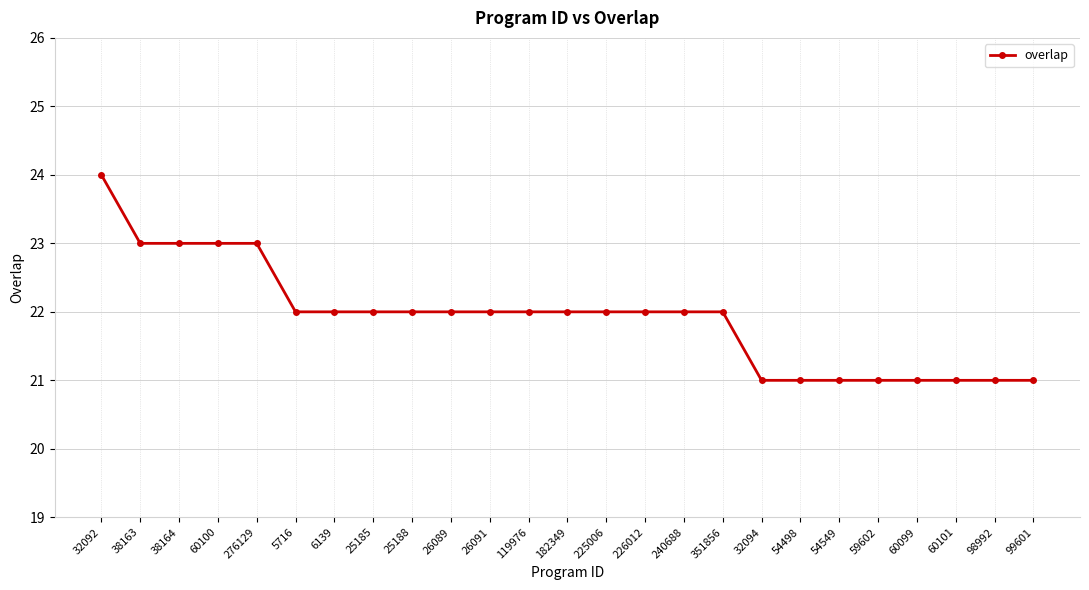

Between 54549 and 225006, which is larger?

225006